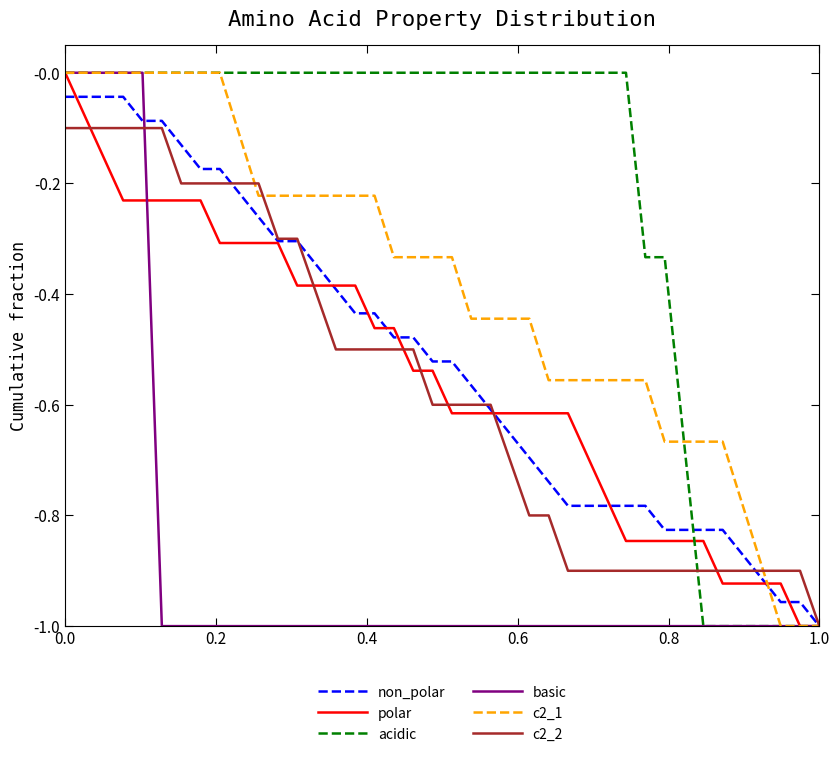

What is the difference between the maximum and minimum values in the non_polar series?

1.0